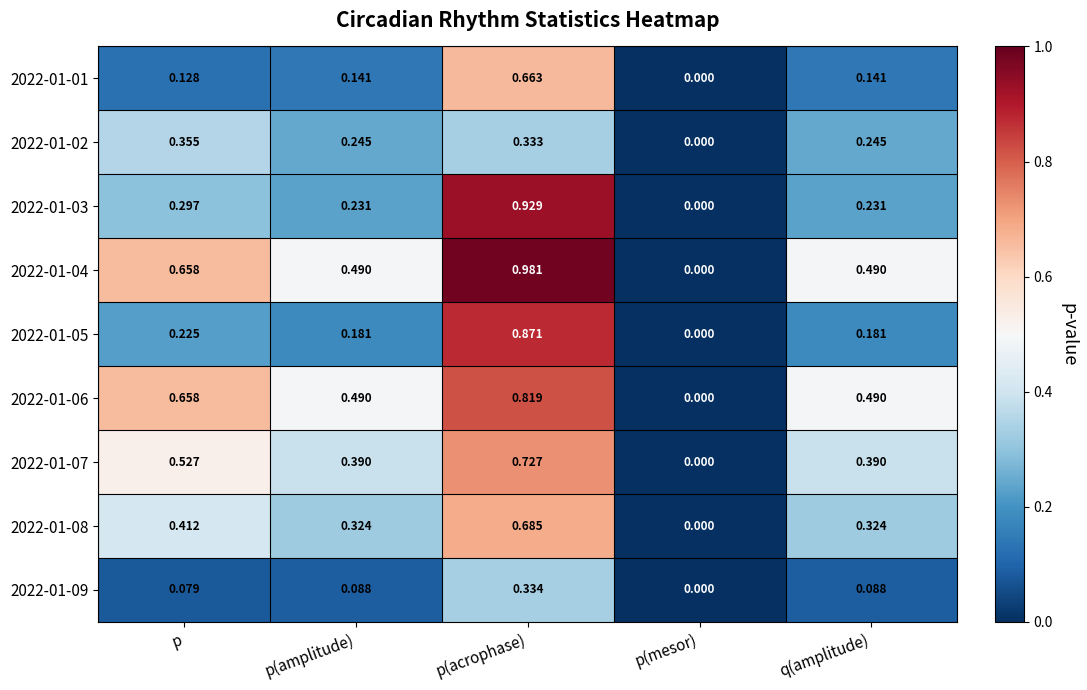

At which category does the chart reach its peak across all series?

p(acrophase)